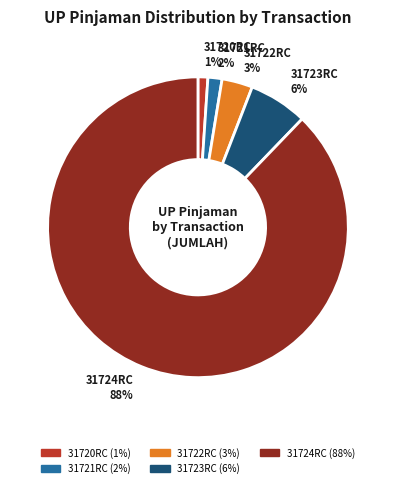

Combined, do 31724RC and 31723RC account for over 50%?

Yes